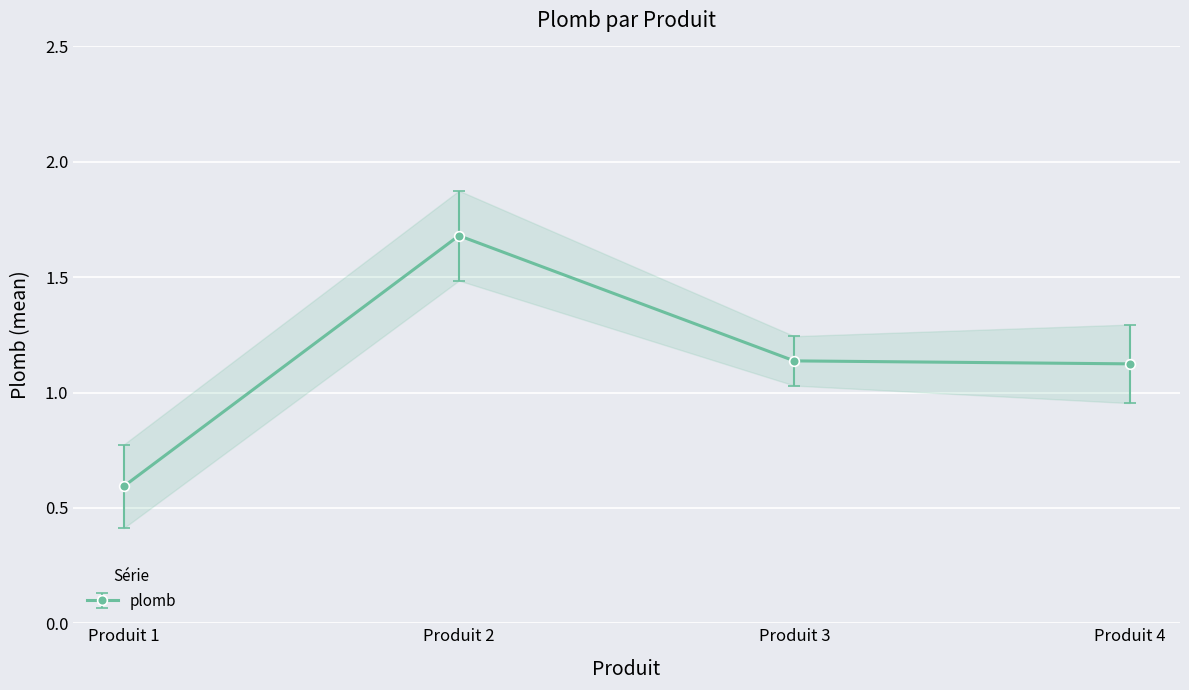

Count the plomb values in the range 1 to 2.

3